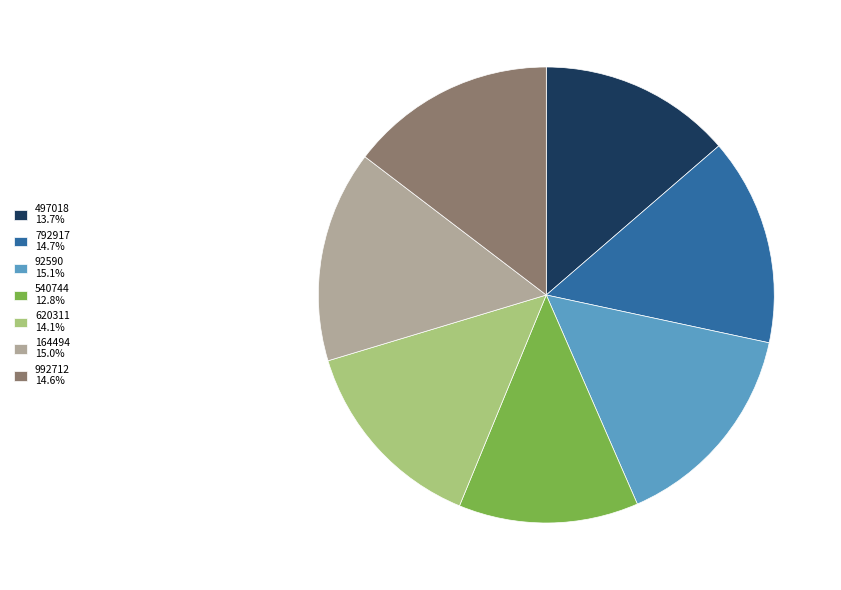

Is the sum of 92590 15.1% and 497018 13.7% greater than half?

No